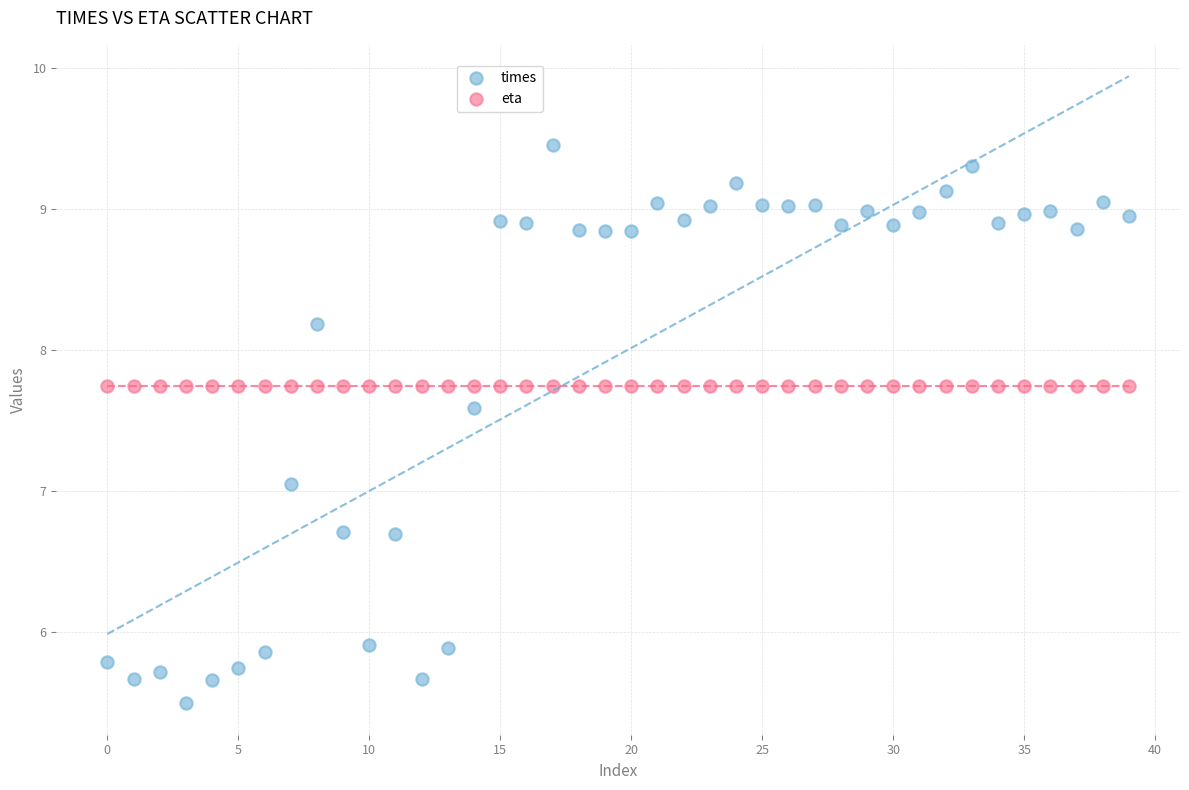

Which series contains the highest Y value?

times